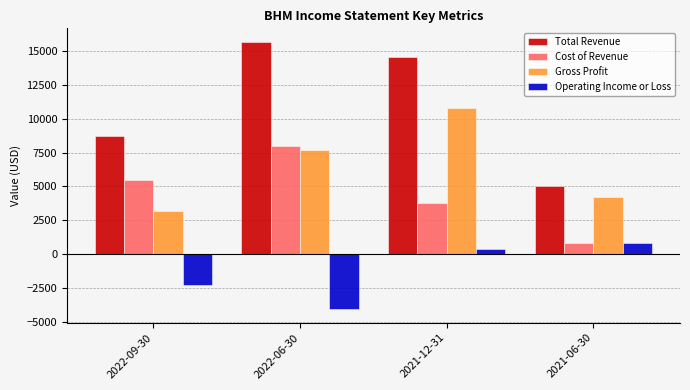

What is the spread (max minus min) of values at 2021-06-30?

4200